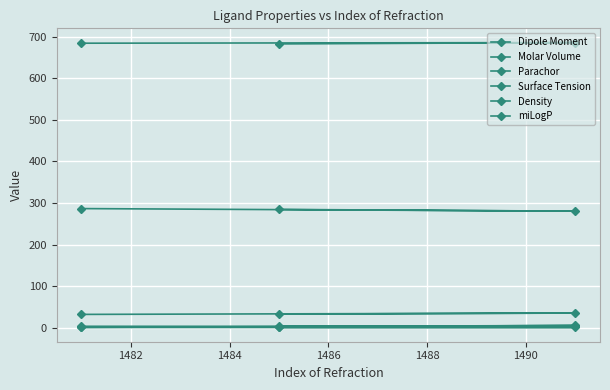

What is the sum of all Dipole Moment values?

9.5